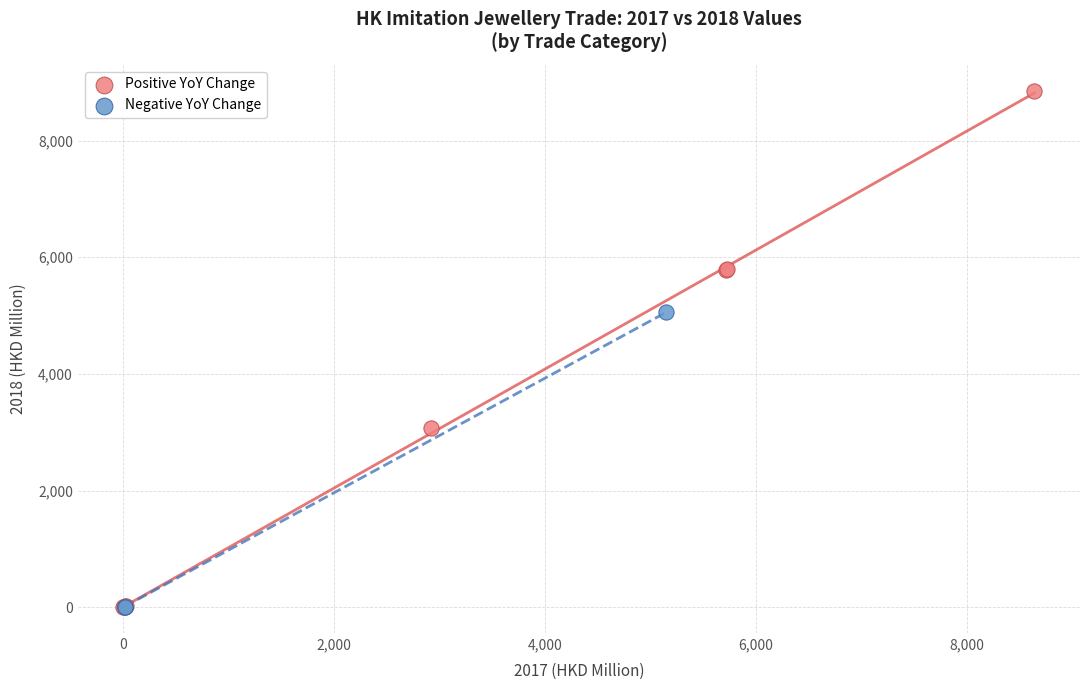

What are all the series names shown in the legend?

Positive YoY Change, Negative YoY Change